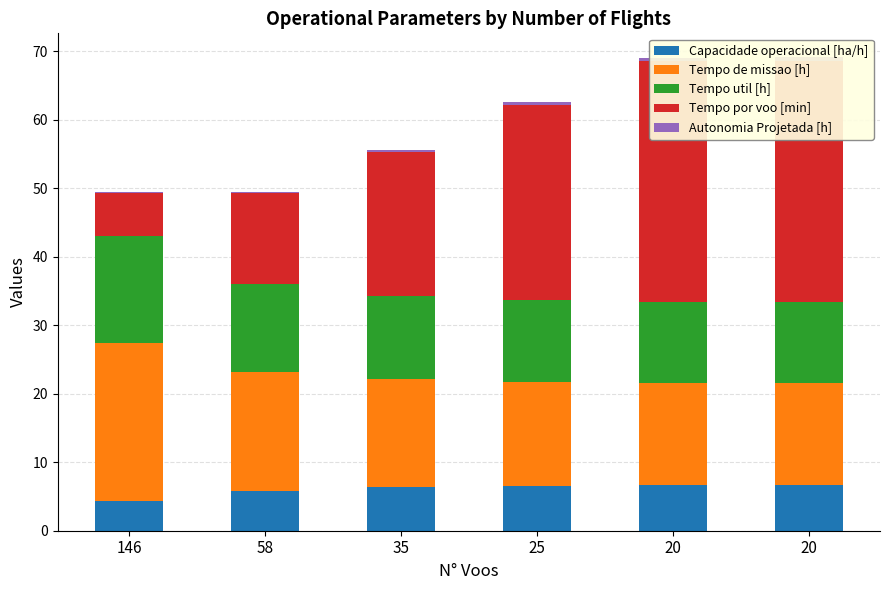

Are the bars horizontal?

No